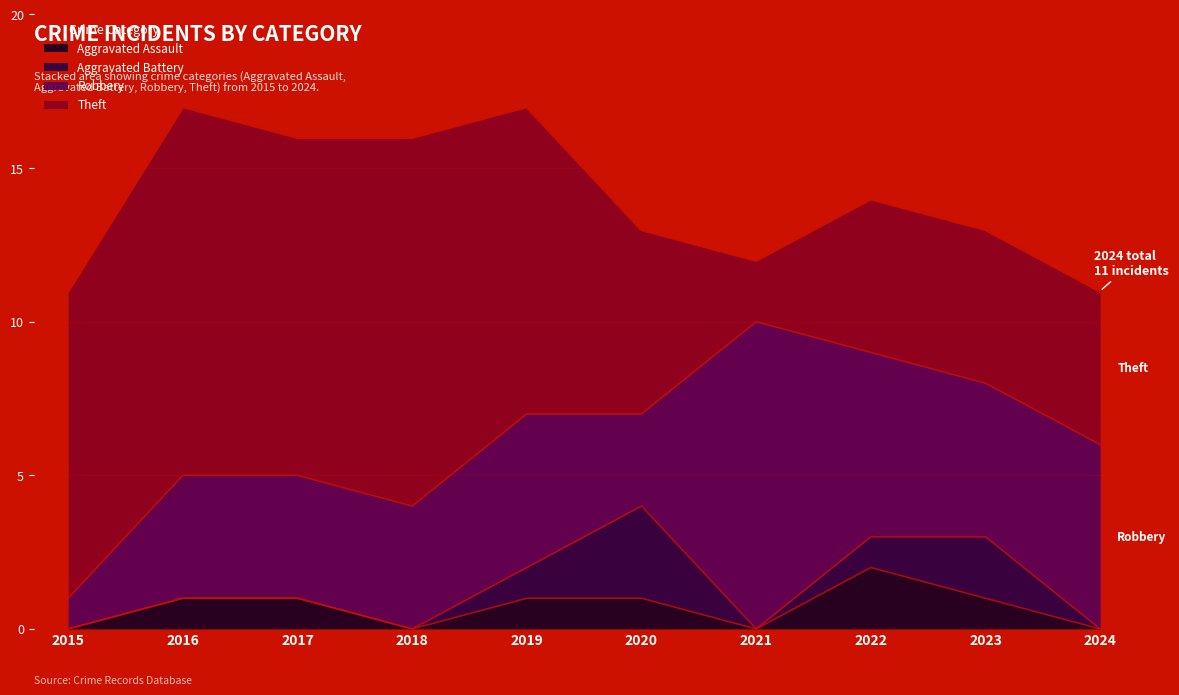

True or false: Aggravated Battery has more than 1 interior local peaks.

True